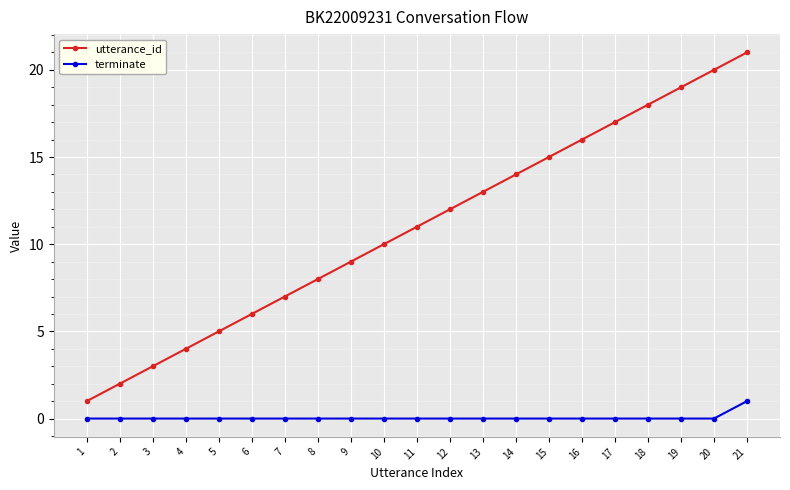

True or false: terminate and utterance_id cross at least once.

False